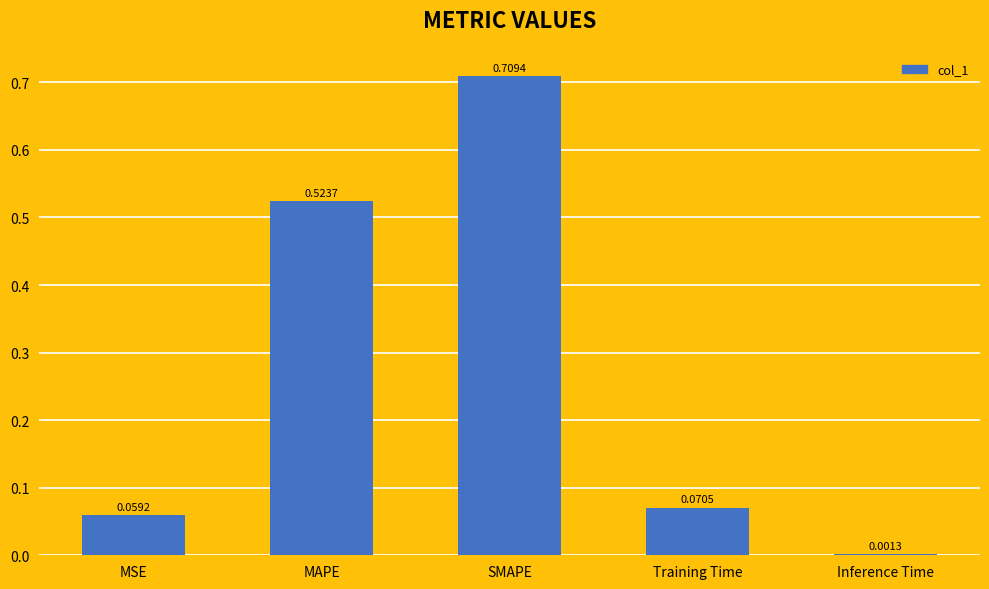

Which label corresponds to the largest value in the chart?

SMAPE